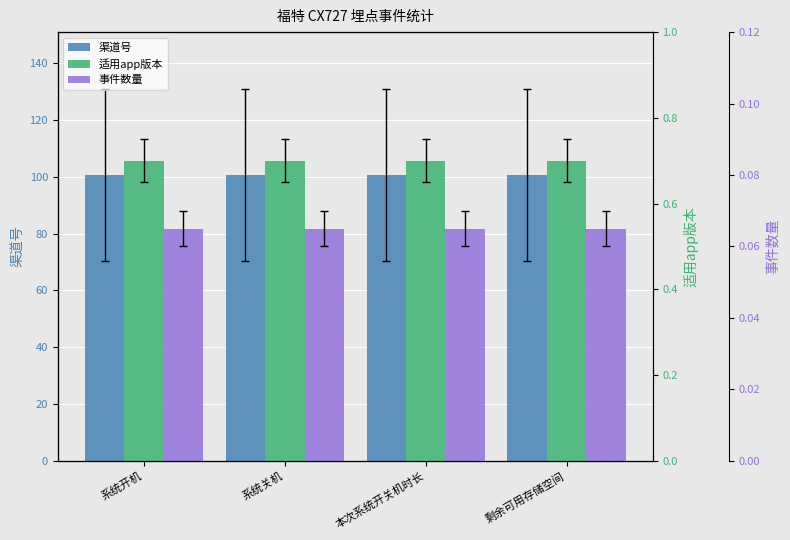

Which series changed the most between 系统开机 and 系统关机?

渠道号